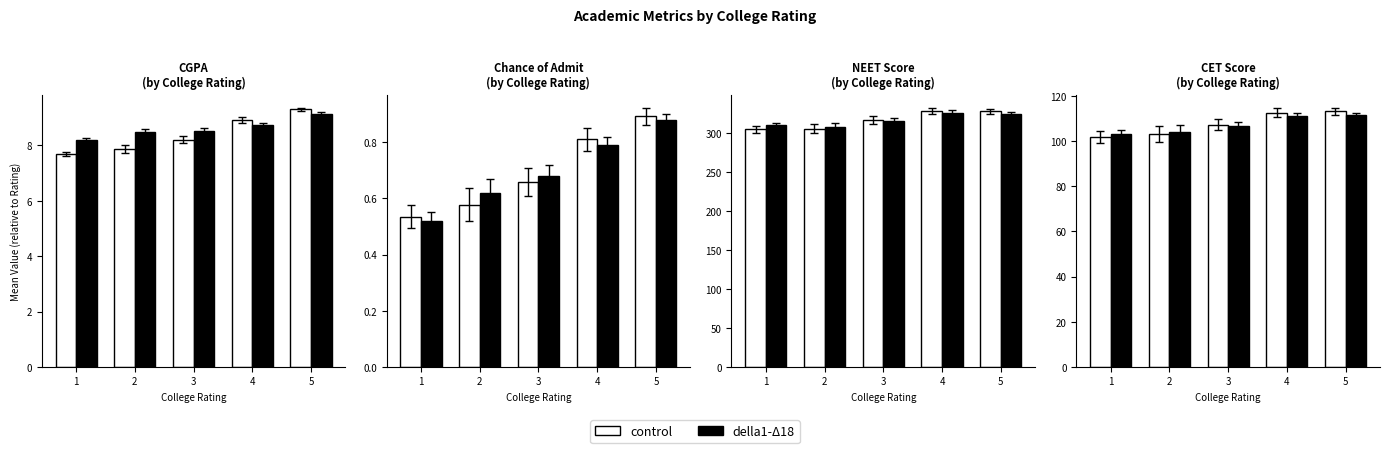

Which series has the largest range (max minus min)?

control